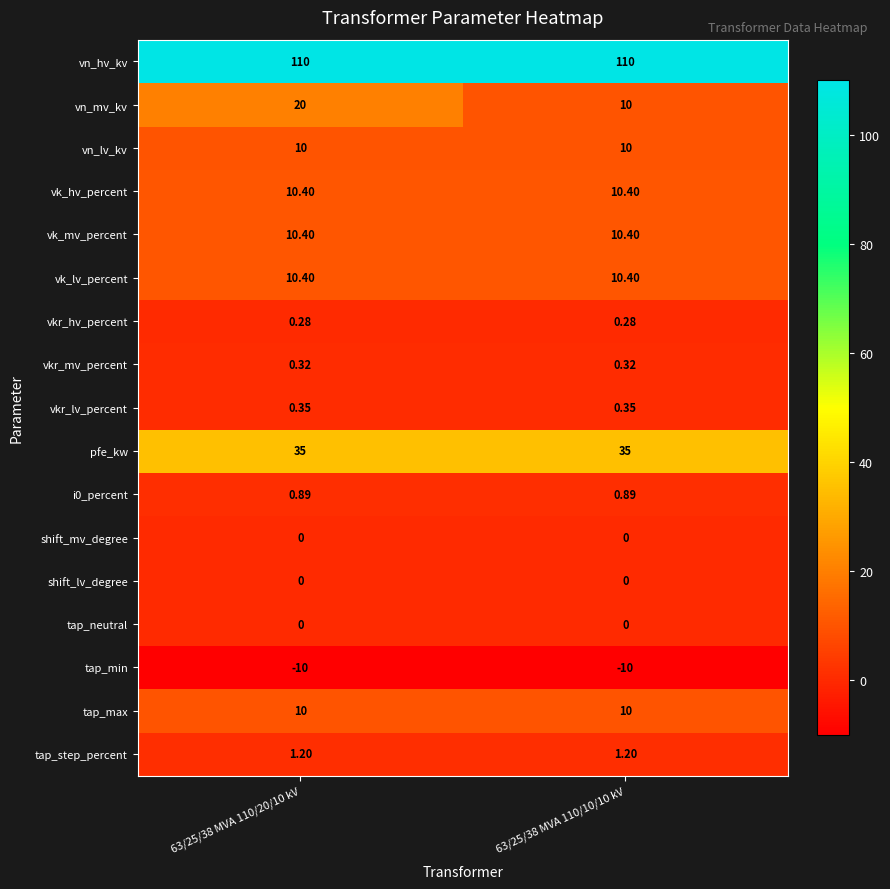

Between 63/25/38 MVA 110/20/10 kV and 63/25/38 MVA 110/10/10 kV, which series saw the biggest shift?

vn_mv_kv